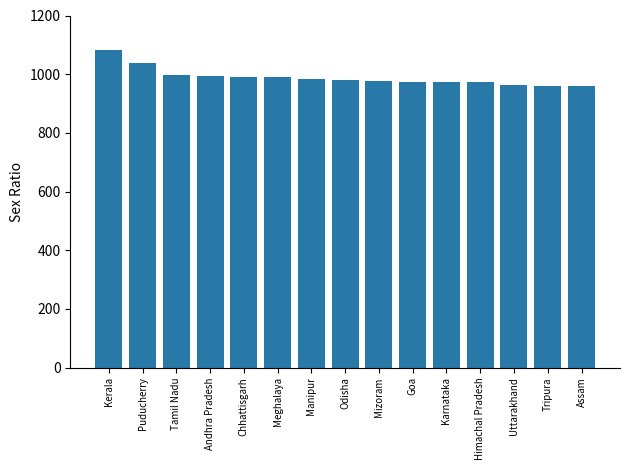

What is the ratio of the value at Assam to the value at Meghalaya?

1.0